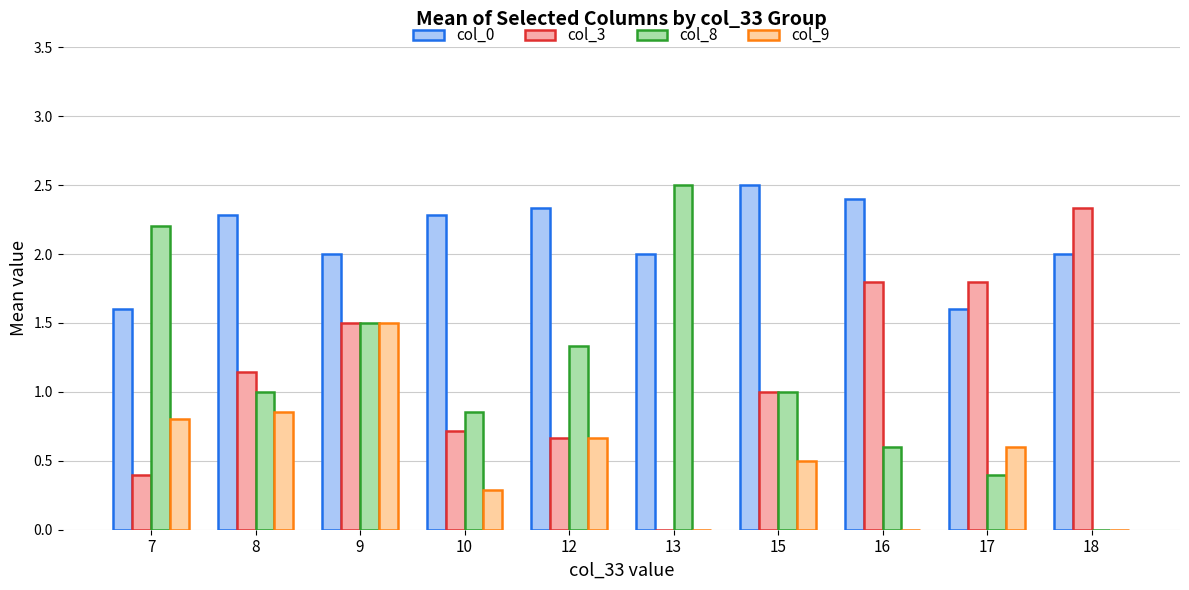

Which series has the largest total across all categories?

col_0